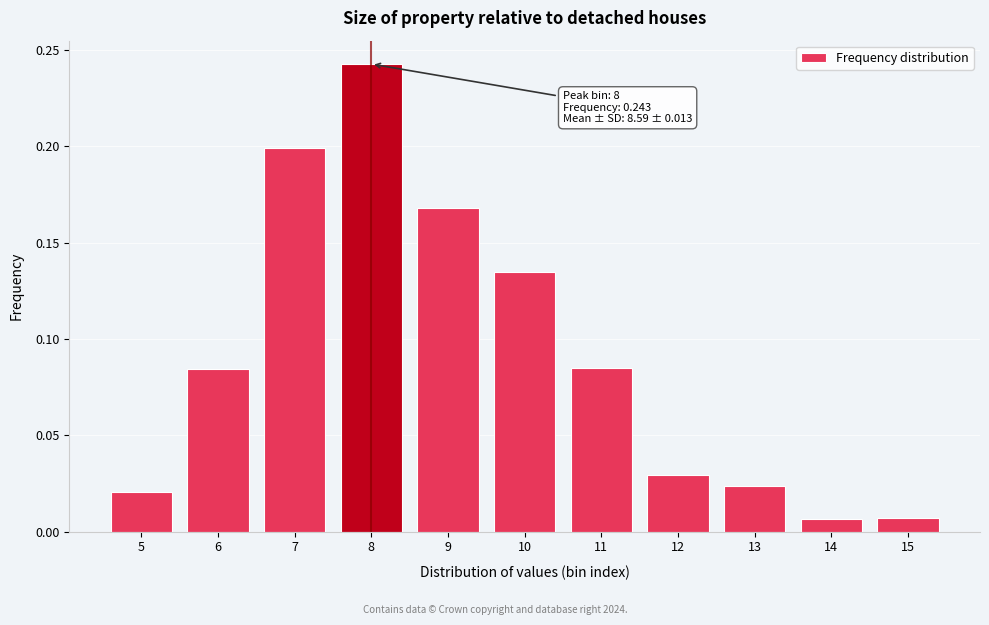

At which category does the chart reach its peak across all series?

8